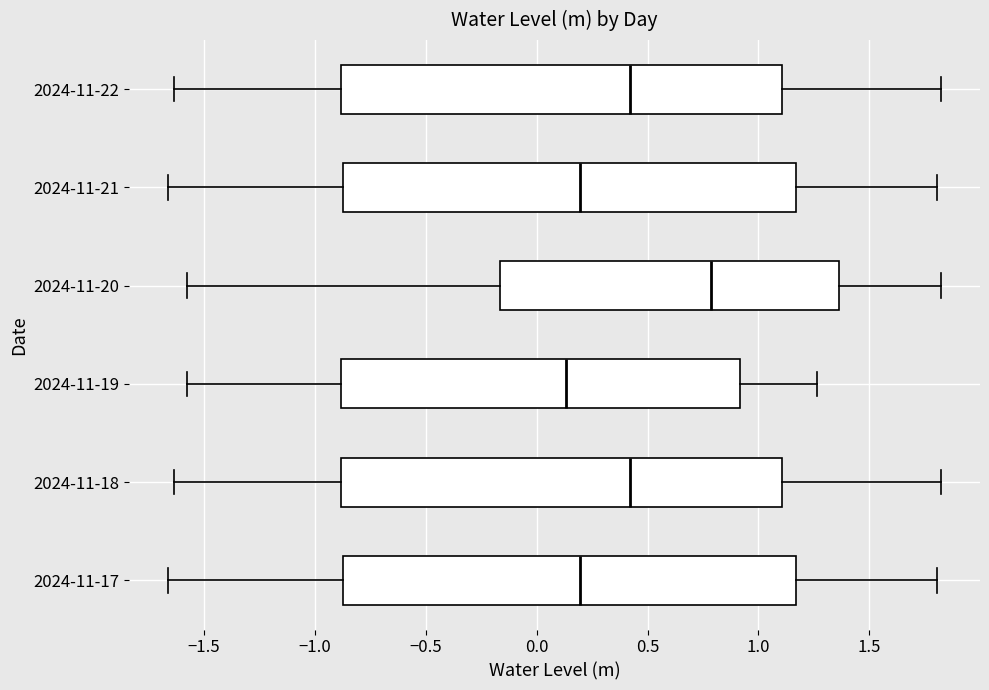

Where is the right edge of the box for 2024-11-19 on the x-axis? The values are not printed on the chart, so give them approximately, as read against the axis.

0.90